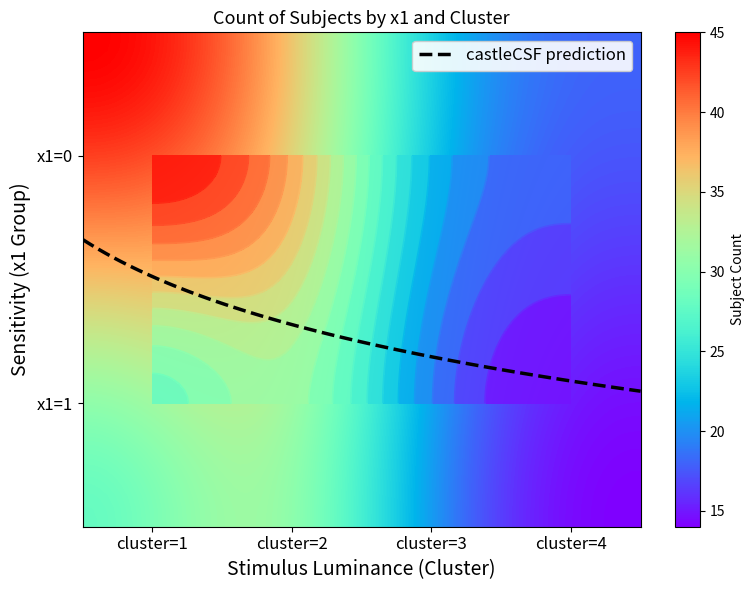

List the labels in order of value, largest first.

x1=0, cluster=1, x1=0, cluster=2, x1=1, cluster=2, x1=1, cluster=1, x1=0, cluster=3, x1=1, cluster=3, x1=0, cluster=4, x1=1, cluster=4